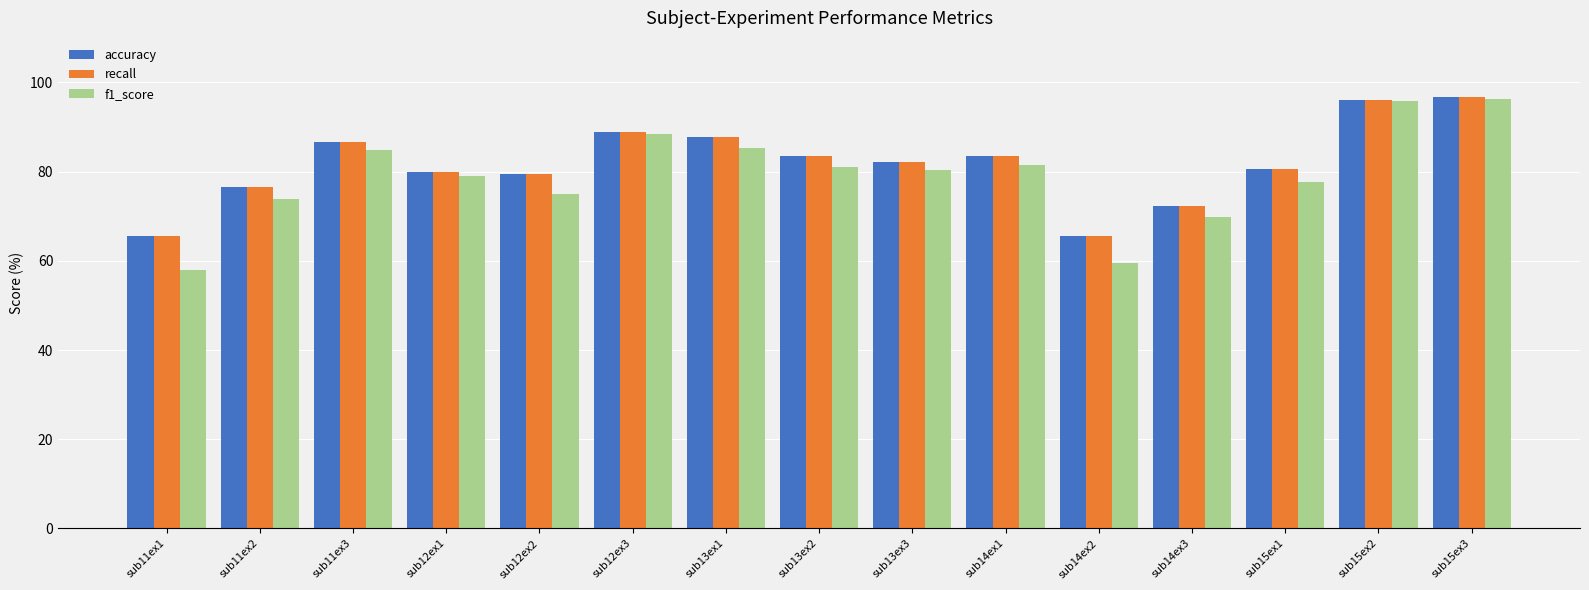

What are all the series names shown in the legend?

accuracy, recall, f1_score